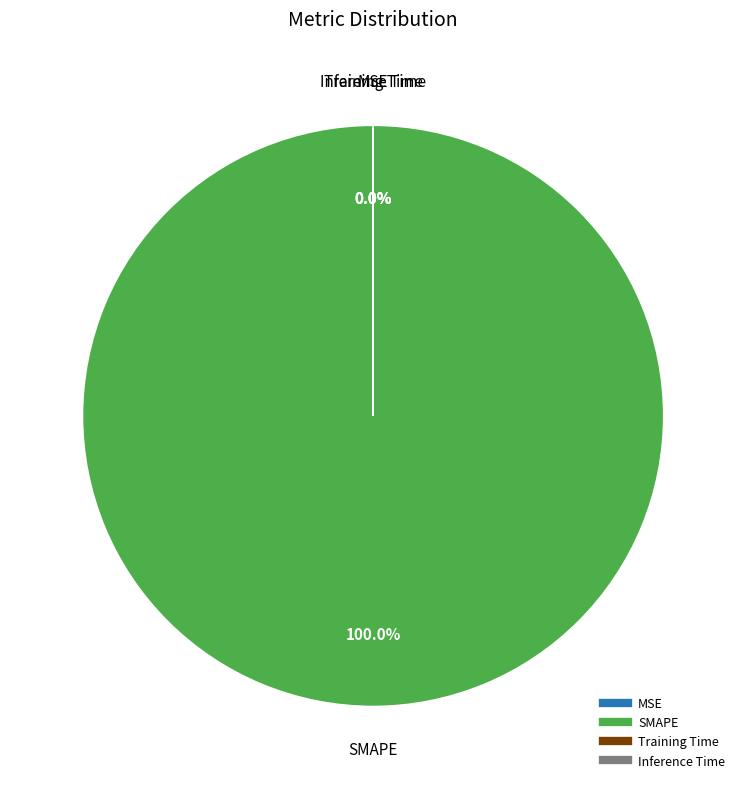

Which category has the biggest portion of the pie?

SMAPE